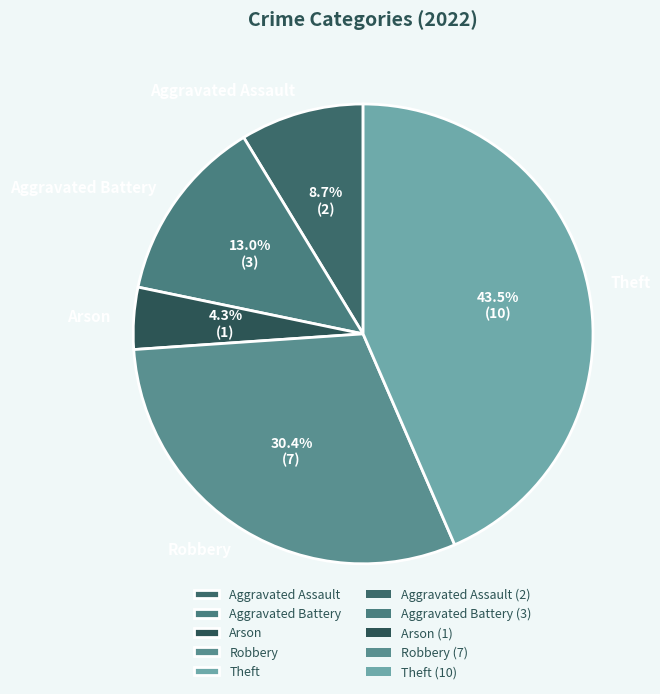

What is the smallest slice in the pie chart?

Arson